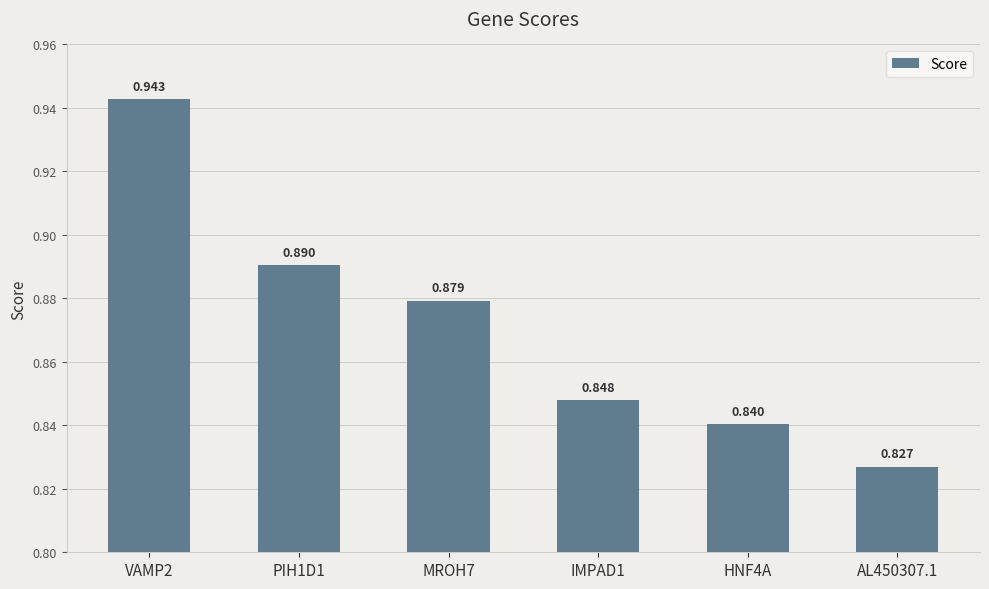

Are the bars grouped side by side (vs. stacked)?

No